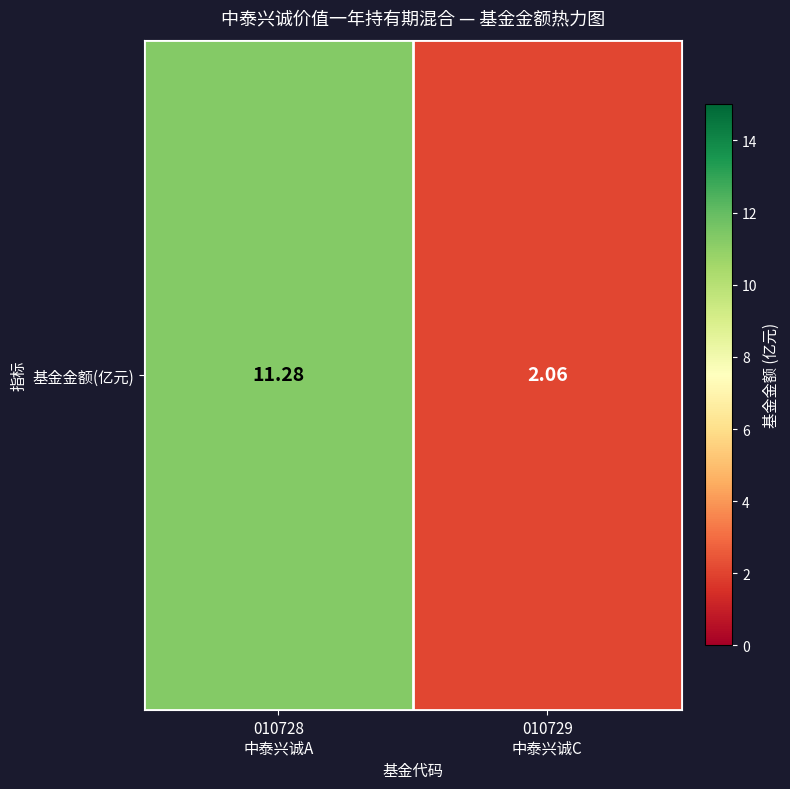

Reading left to right, transcribe all the data shown in this chart.

11.3	2.1